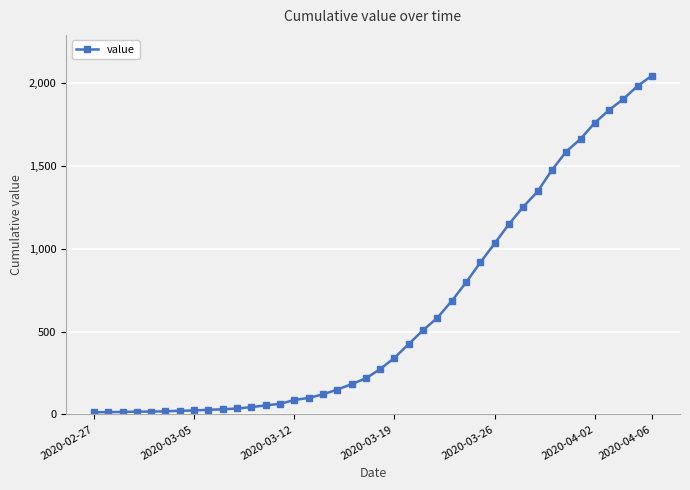

How many lines are shown in the chart?

1